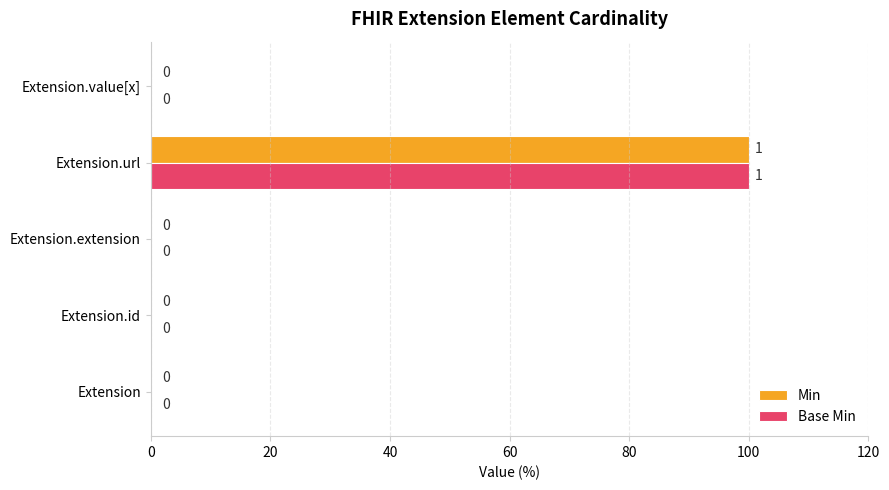

True or false: Min has a value of 0 at Extension.value[x].

True